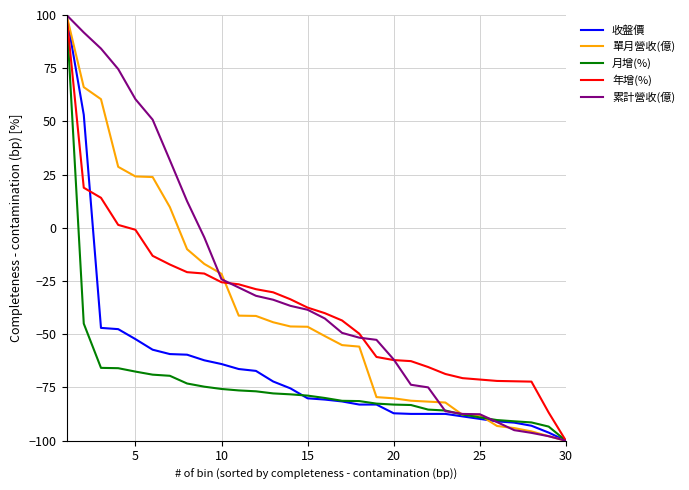

Which series has the largest total across all categories?

累計營收(億)